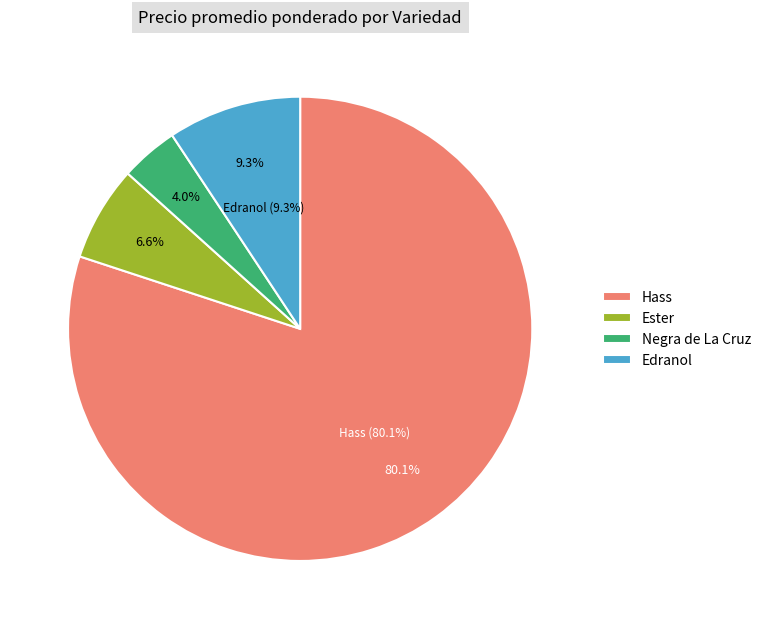

Which has a higher value, Hass or Hass?

Hass